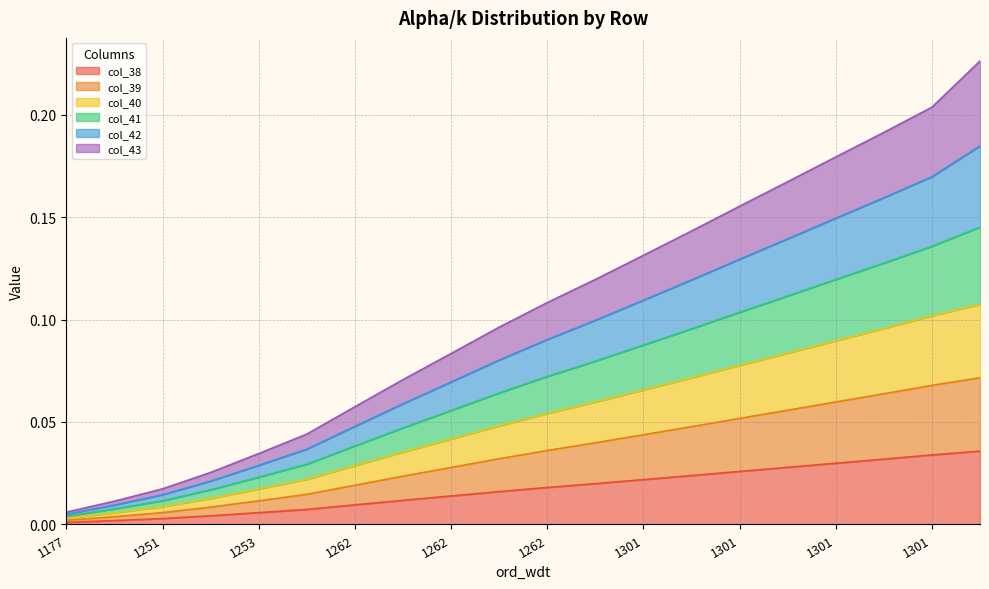

At which label is col_41 closest to 0?

1177